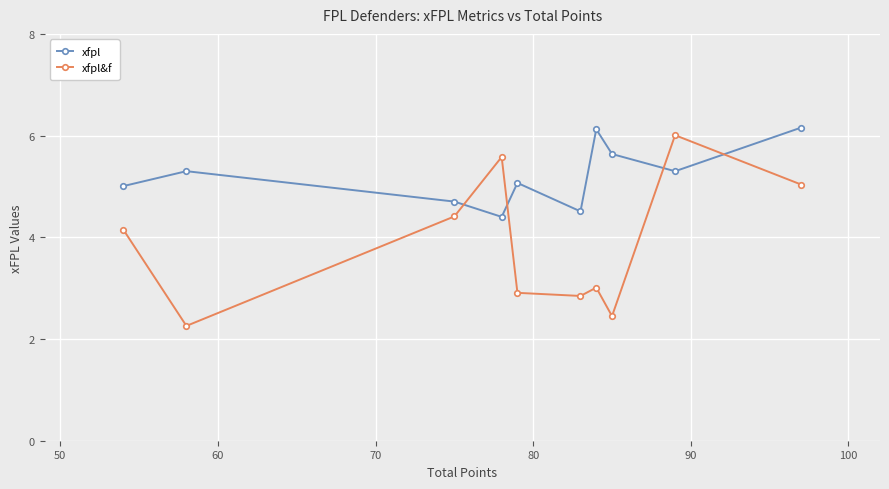

Which series has the widest spread of values?

xfpl&f